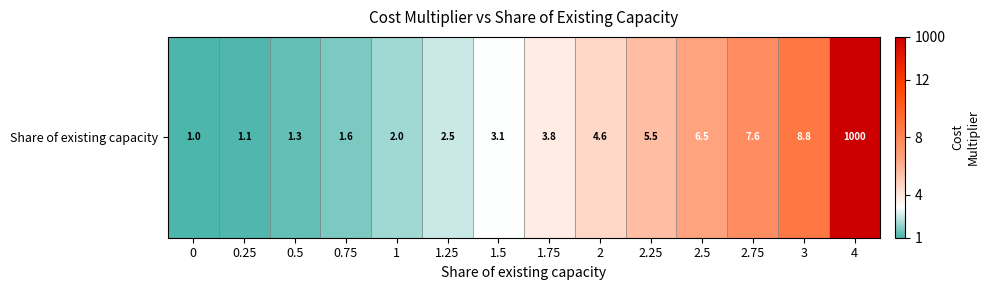

List the labels in order of value, largest first.

4, 3, 2.75, 2.5, 2.25, 2, 1.75, 1.5, 1.25, 1, 0.75, 0.5, 0.25, 0